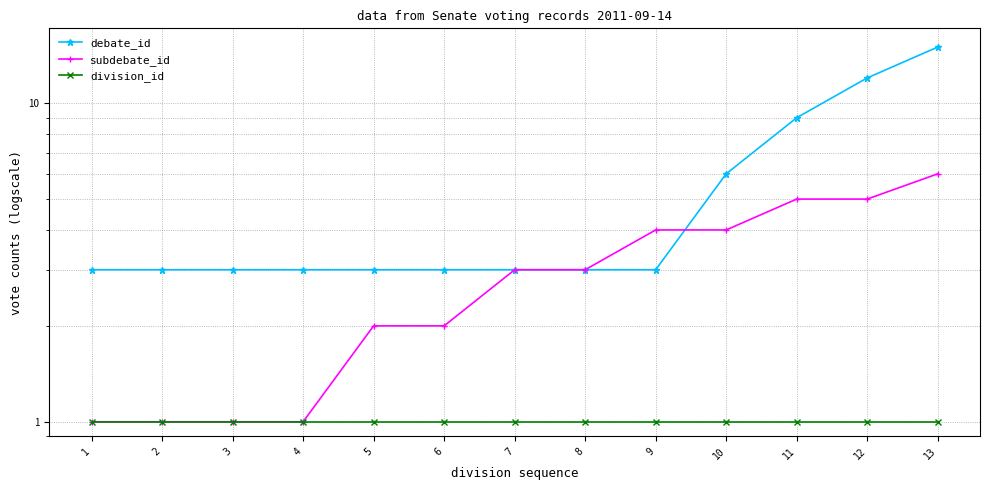

At which label does subdebate_id reach its peak?

13